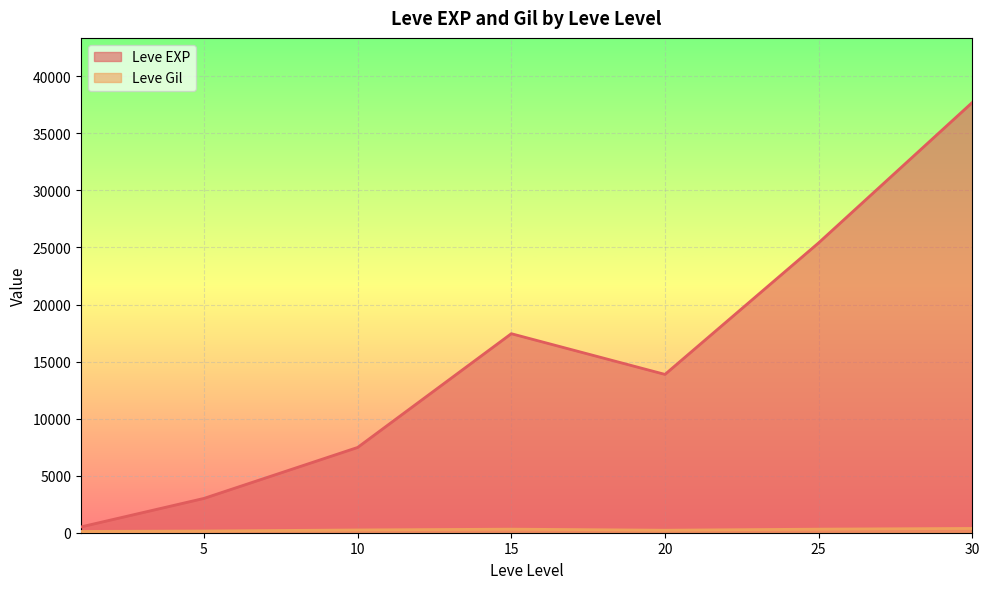

What is the difference between the maximum and minimum values in the Leve EXP series?

37204.8